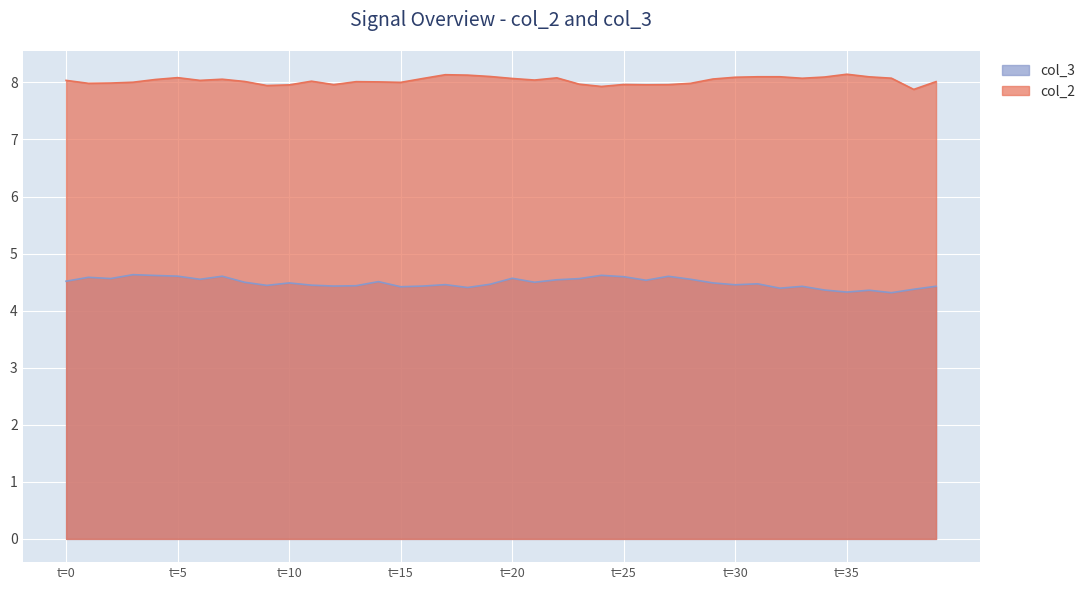

Rank the series by their average value, from highest to lowest.

col_2, col_3